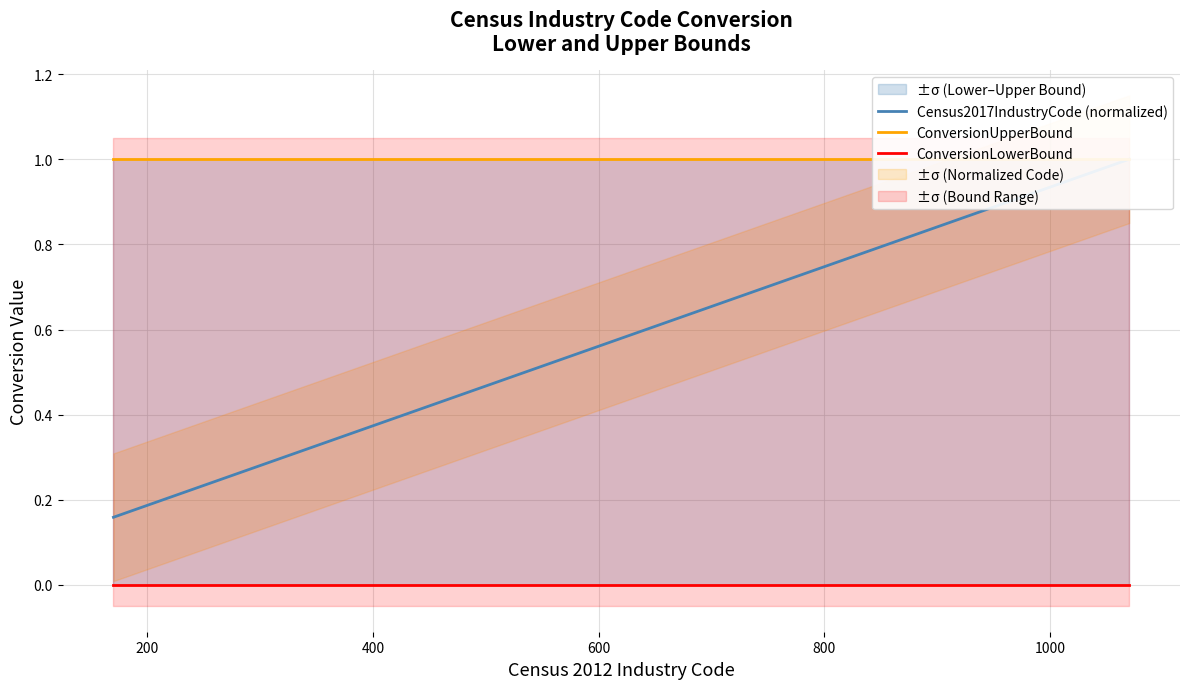

Reading left to right, what are all the values shown in this chart?

Census2017IndustryCode (normalized): 0.2	0.2	0.2	0.3	0.3	0.3	0.3	0.4	0.4	0.4	0.4	0.5	0.5	0.5	0.6	0.6	0.6	0.6	0.7	1.0
ConversionUpperBound: 1.0	1.0	1.0	1.0	1.0	1.0	1.0	1.0	1.0	1.0	1.0	1.0	1.0	1.0	1.0	1.0	1.0	1.0	1.0	1.0
ConversionLowerBound: 0.0	0.0	0.0	0.0	0.0	0.0	0.0	0.0	0.0	0.0	0.0	0.0	0.0	0.0	0.0	0.0	0.0	0.0	0.0	0.0